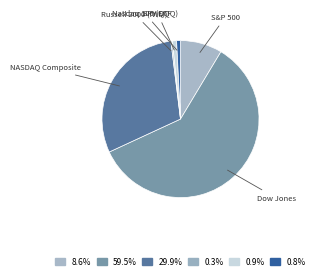

Which slice is the largest?

Dow Jones